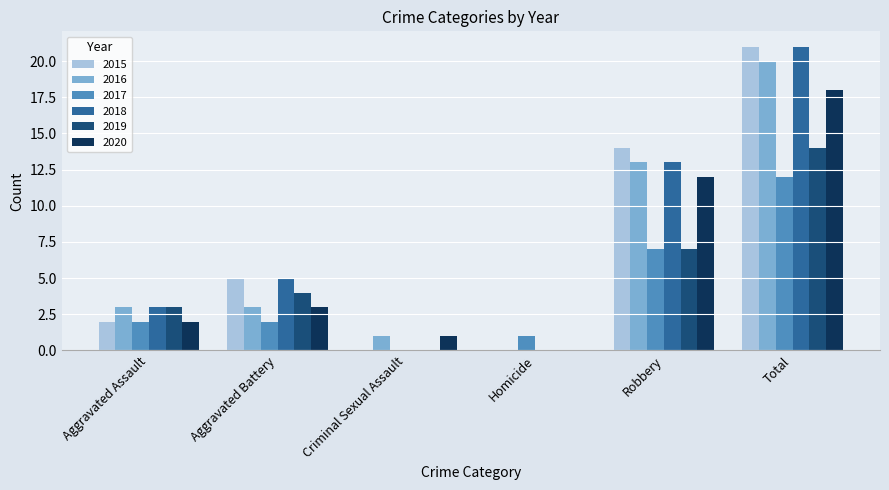

What is the sum of all 2017 values?

24